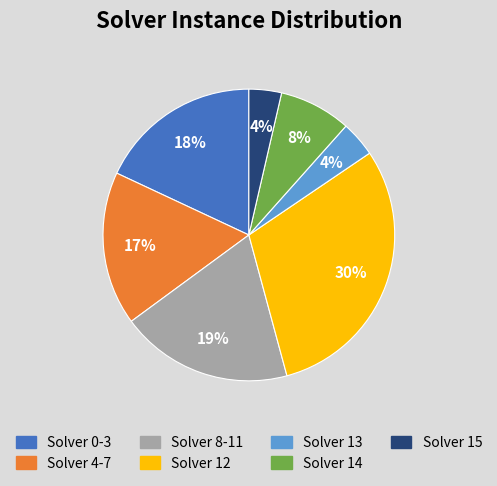

To the nearest percent, what is the average slice percentage?

14%